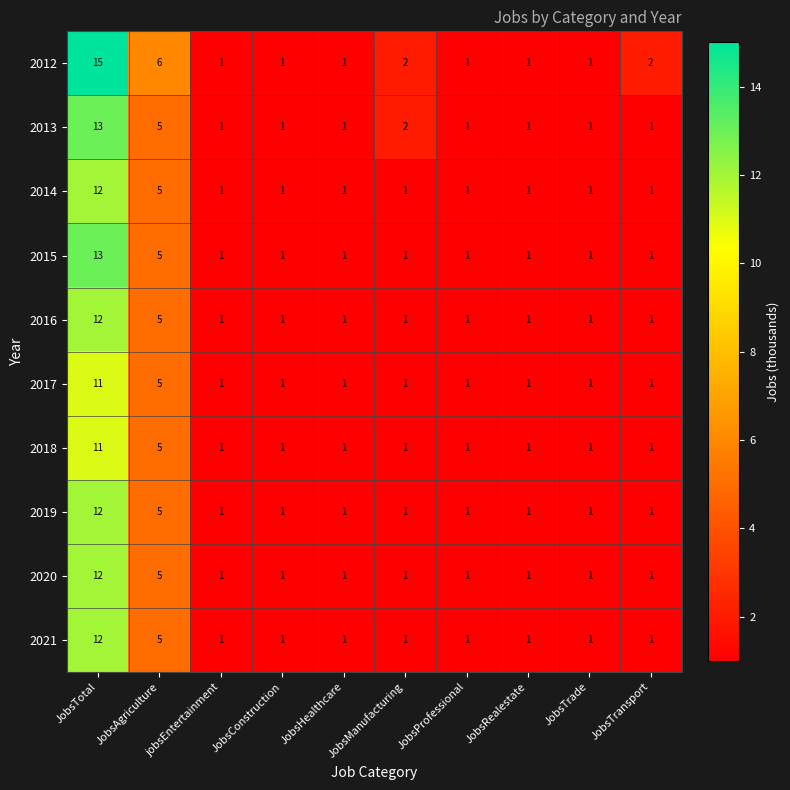

What is the difference between the maximum and second lowest values in the 2019 series?

11